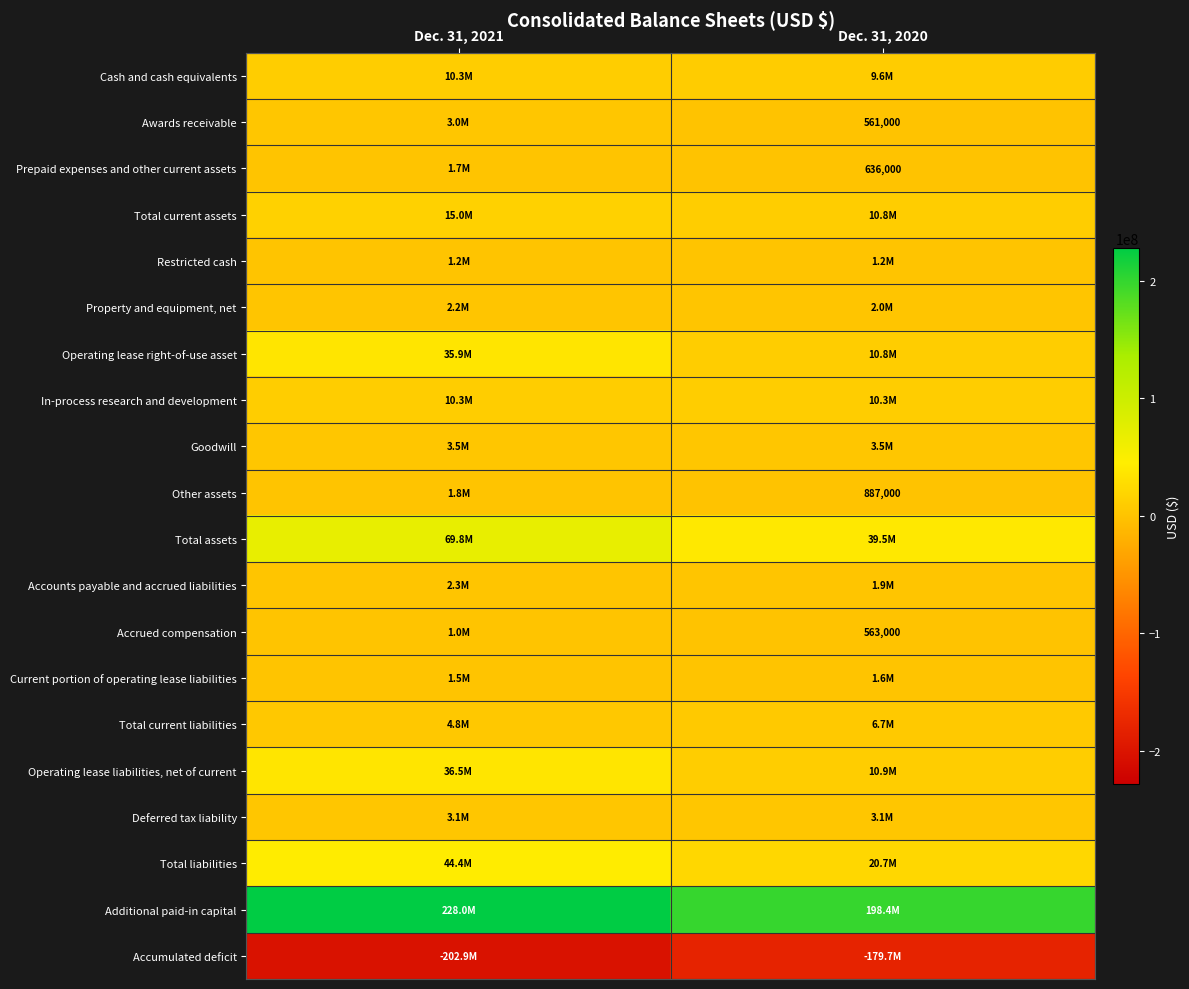

What is the average value of the Total current assets series?

12920500